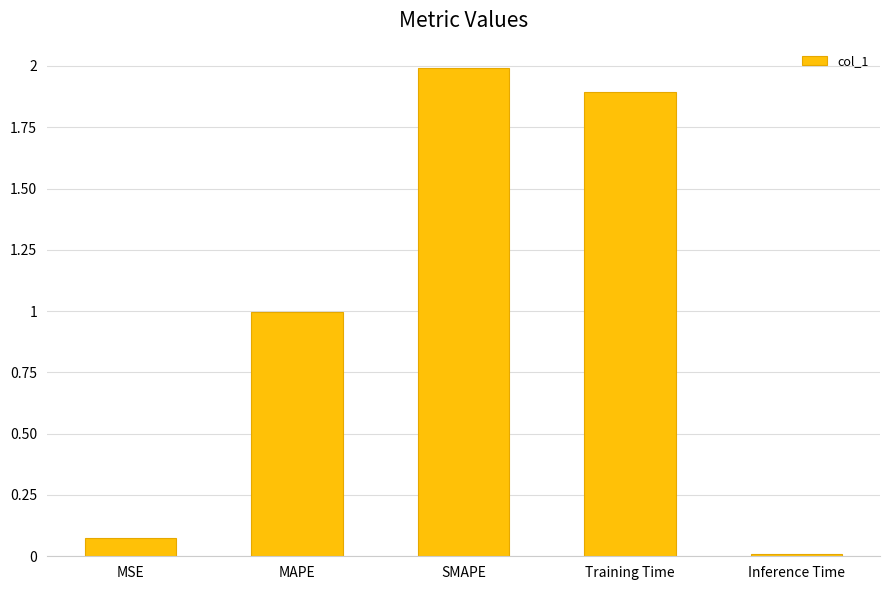

Rank the categories by value from highest to lowest.

SMAPE, Training Time, MAPE, MSE, Inference Time